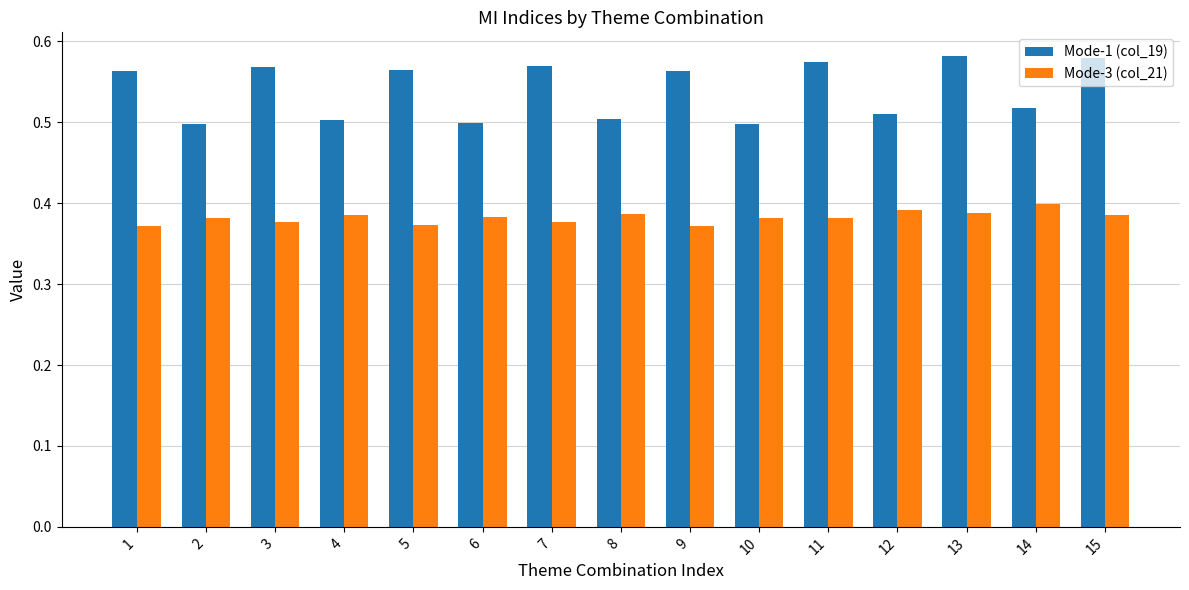

How many groups of bars are there?

15